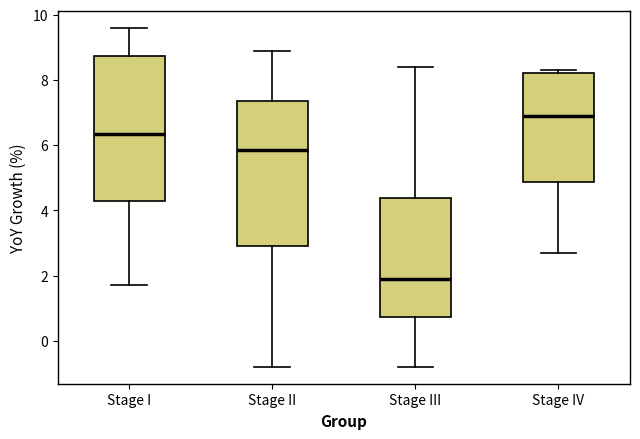

Which box's median line is the highest?

Stage IV